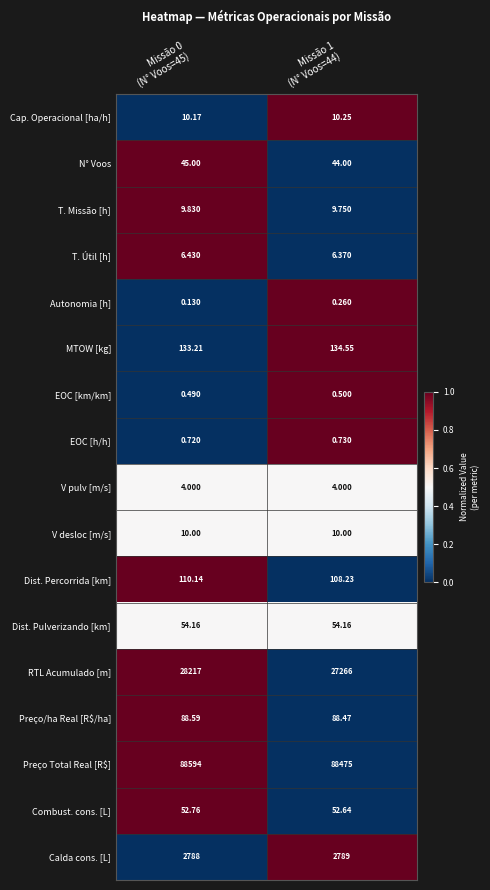

What is the greatest value displayed?

88594.0